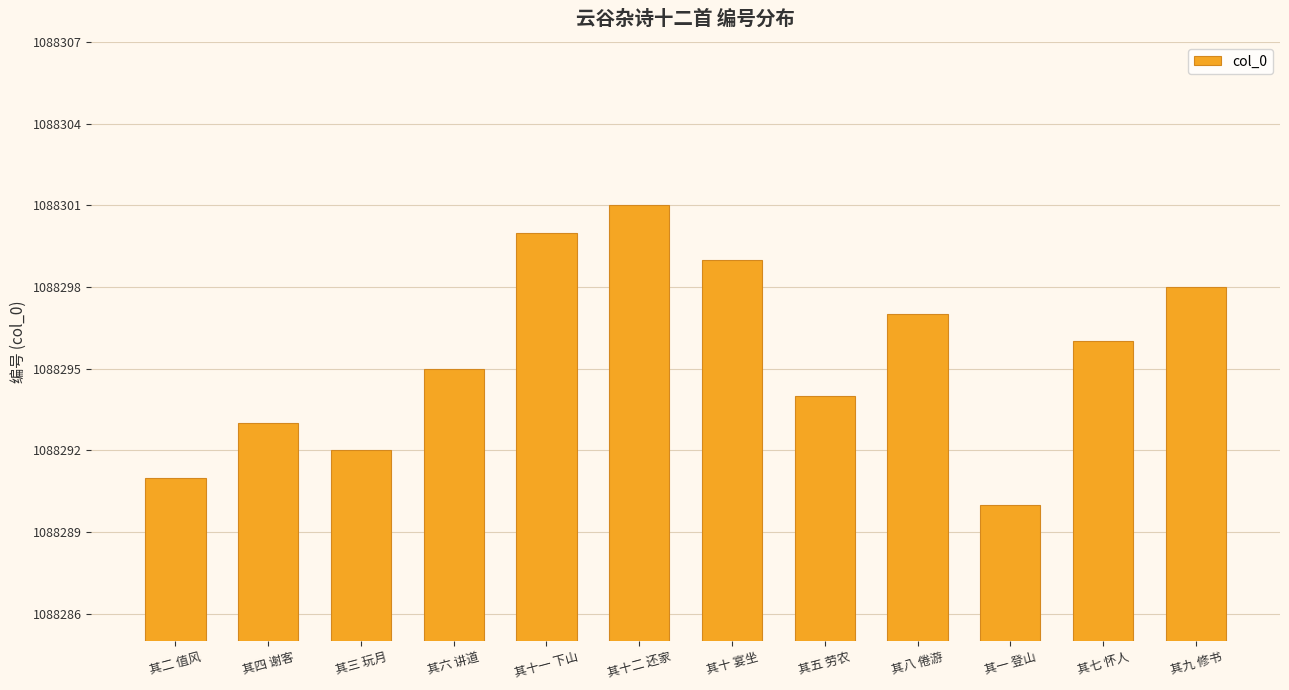

What is the approximate value at 其三 玩月, to the nearest 10?

1088290